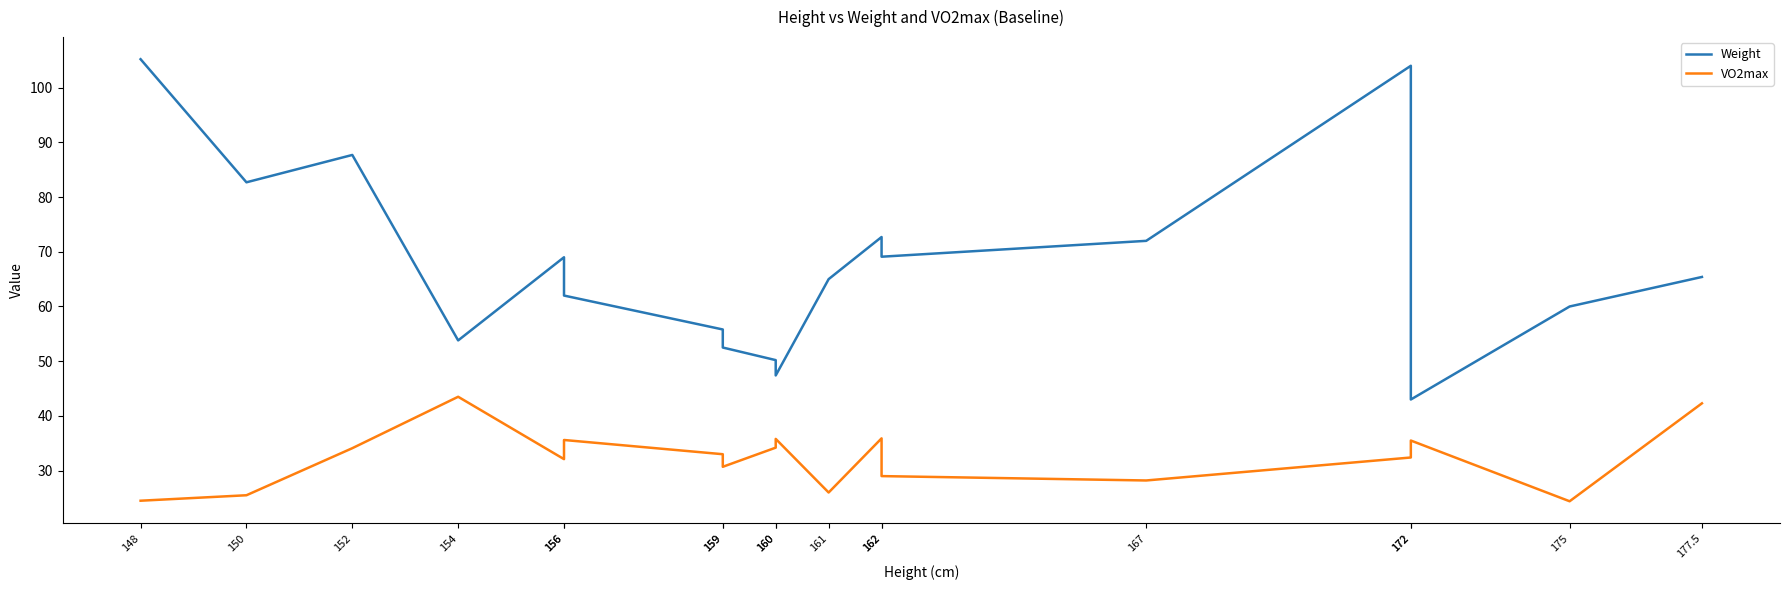

At which category is the sum across all series the highest?

172